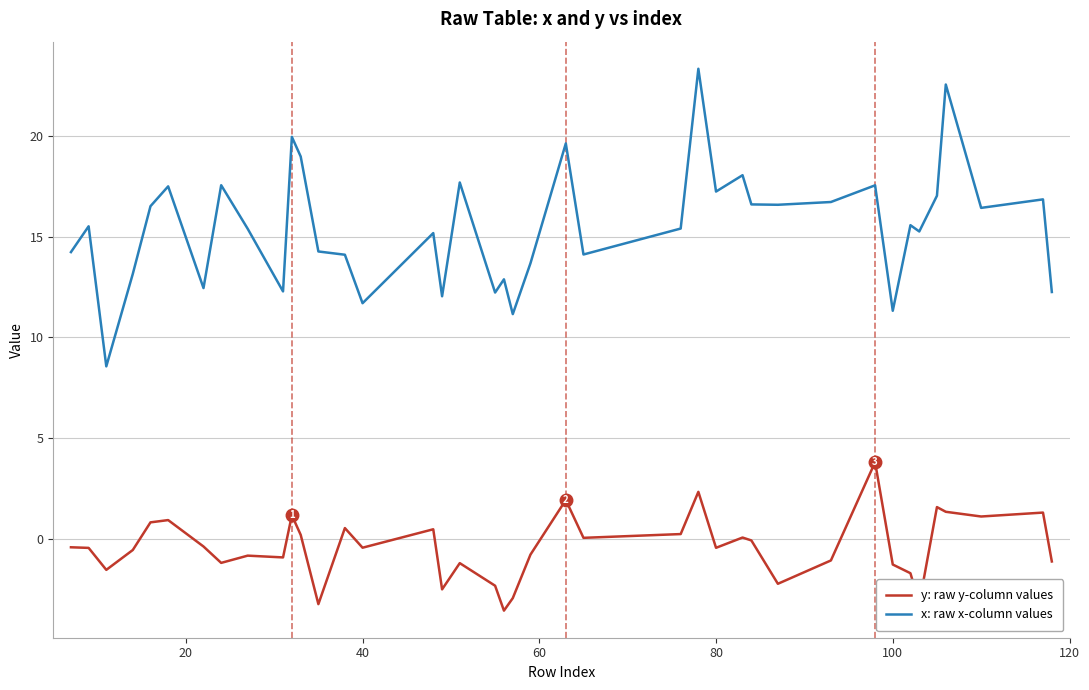

Which series has the widest spread of values?

x: raw x-column values